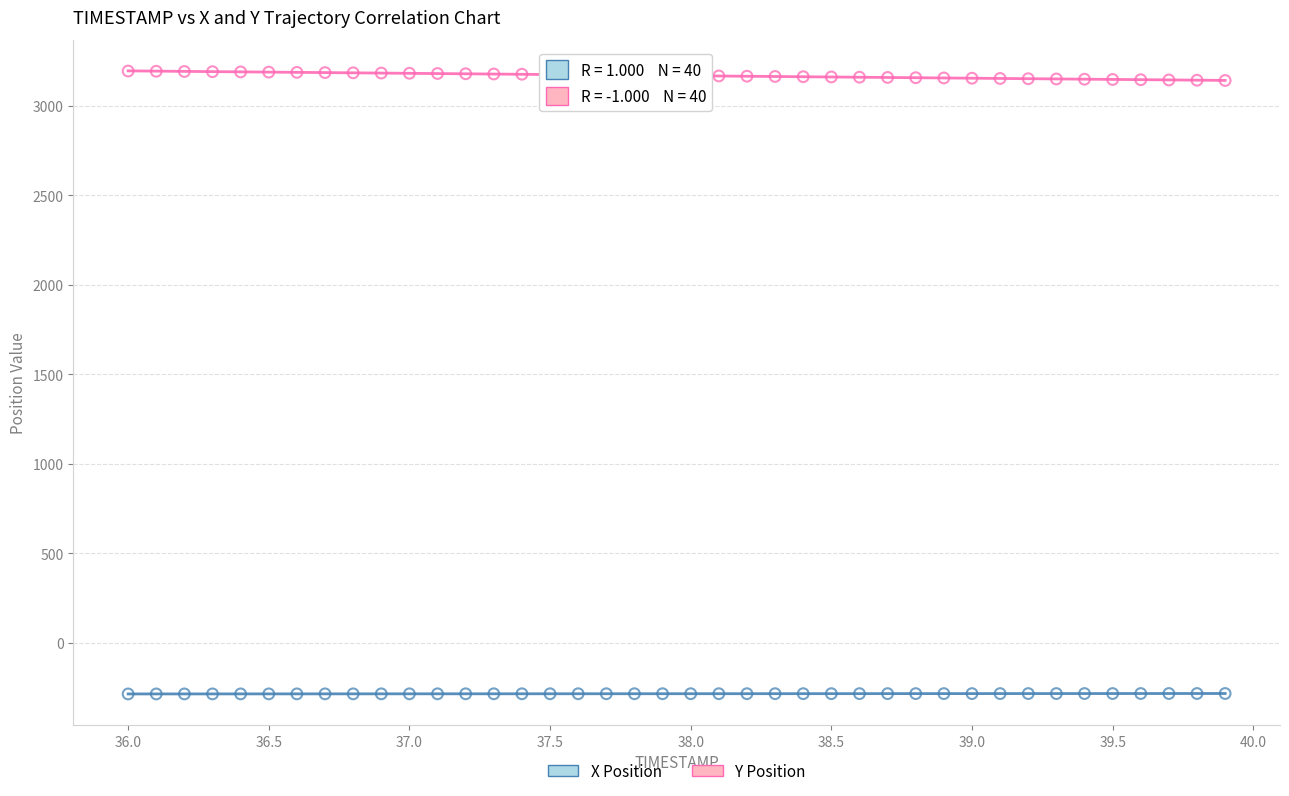

Which series reaches the maximum Y coordinate?

Y Position